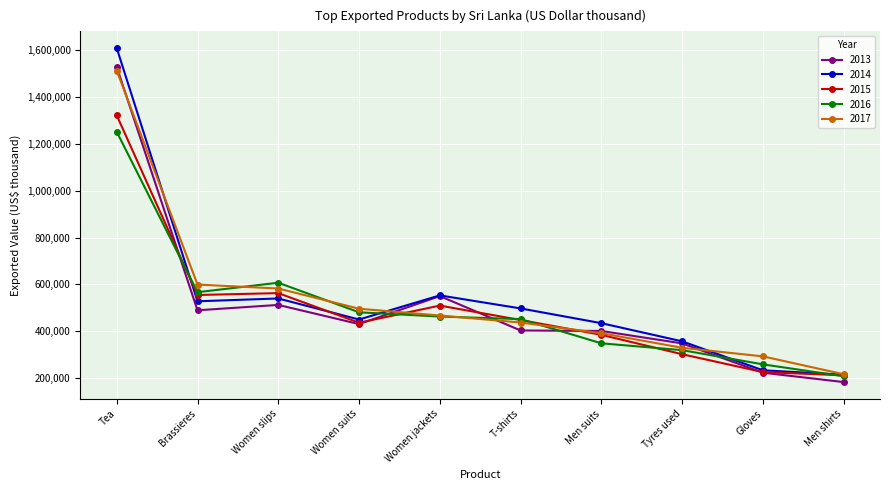

Where do 2014 and 2016 first cross each other?

Tea and Brassieres